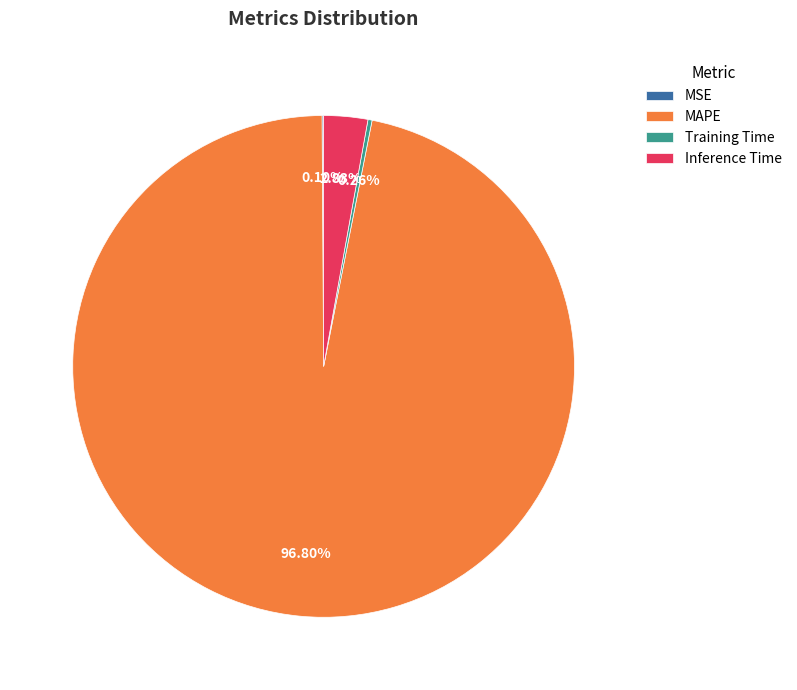

Which category has the biggest portion of the pie?

MAPE